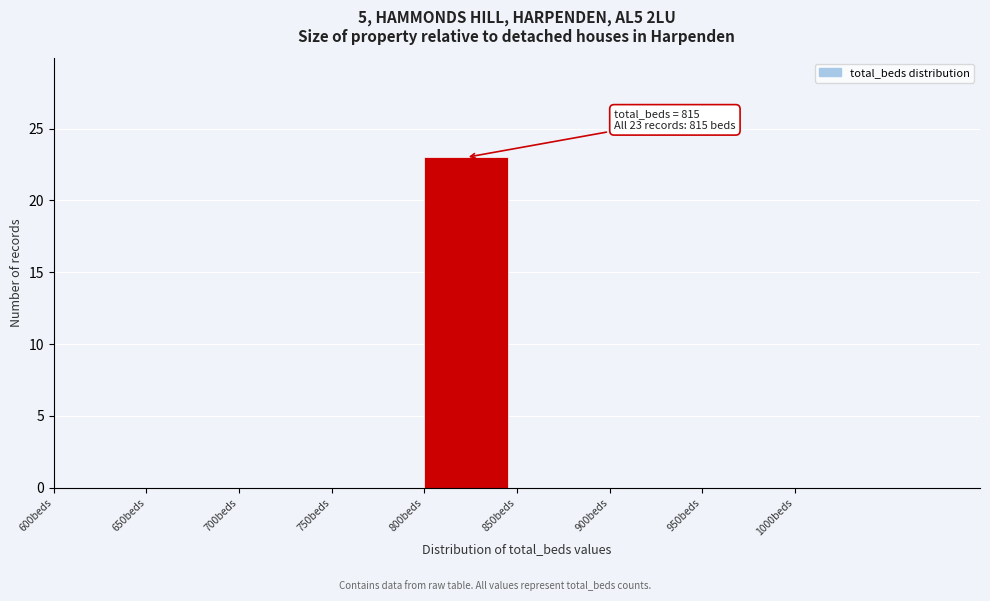

Which range on the x-axis has the tallest bar?

800 to 850